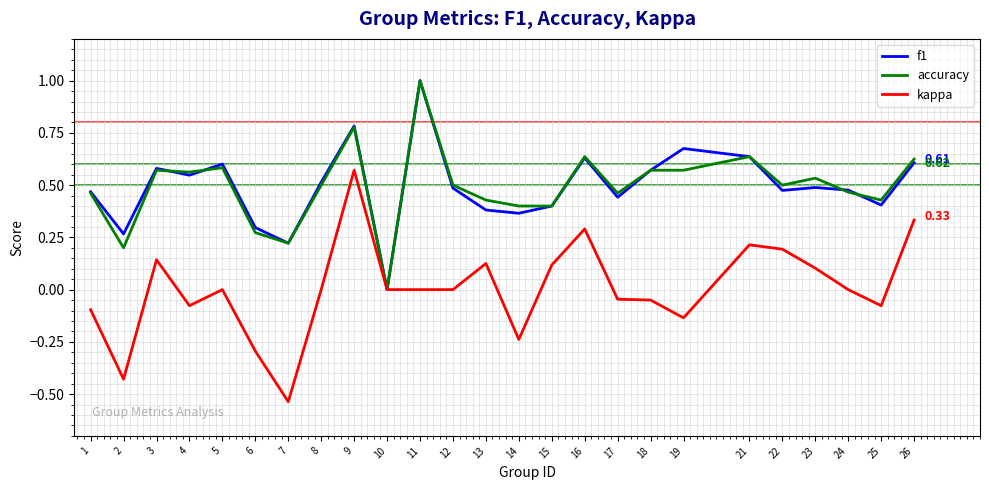

What are all the series names shown in the legend?

f1, accuracy, kappa